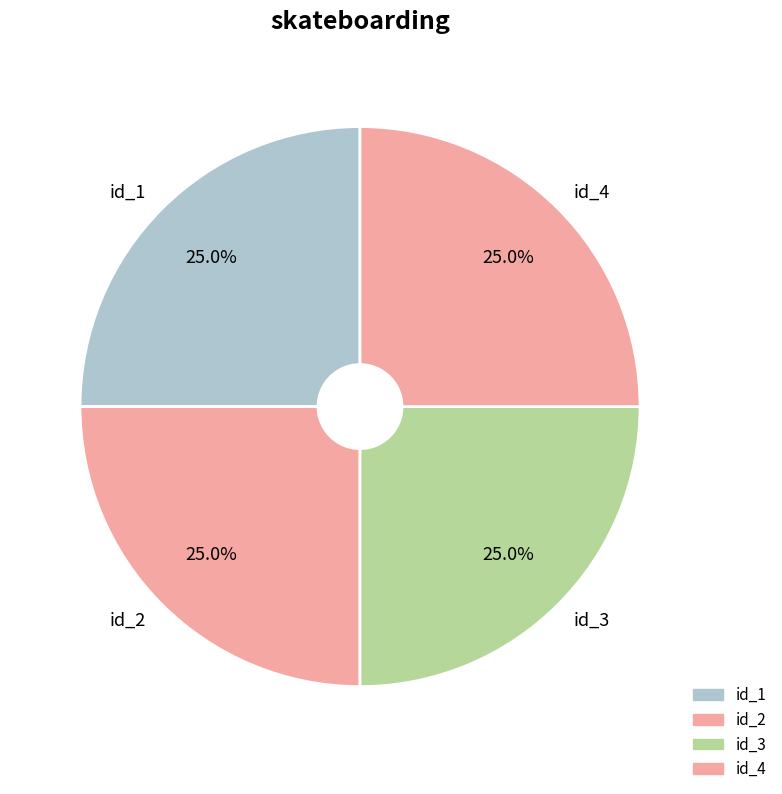

To the nearest percent, what portion does id_1 represent?

25%